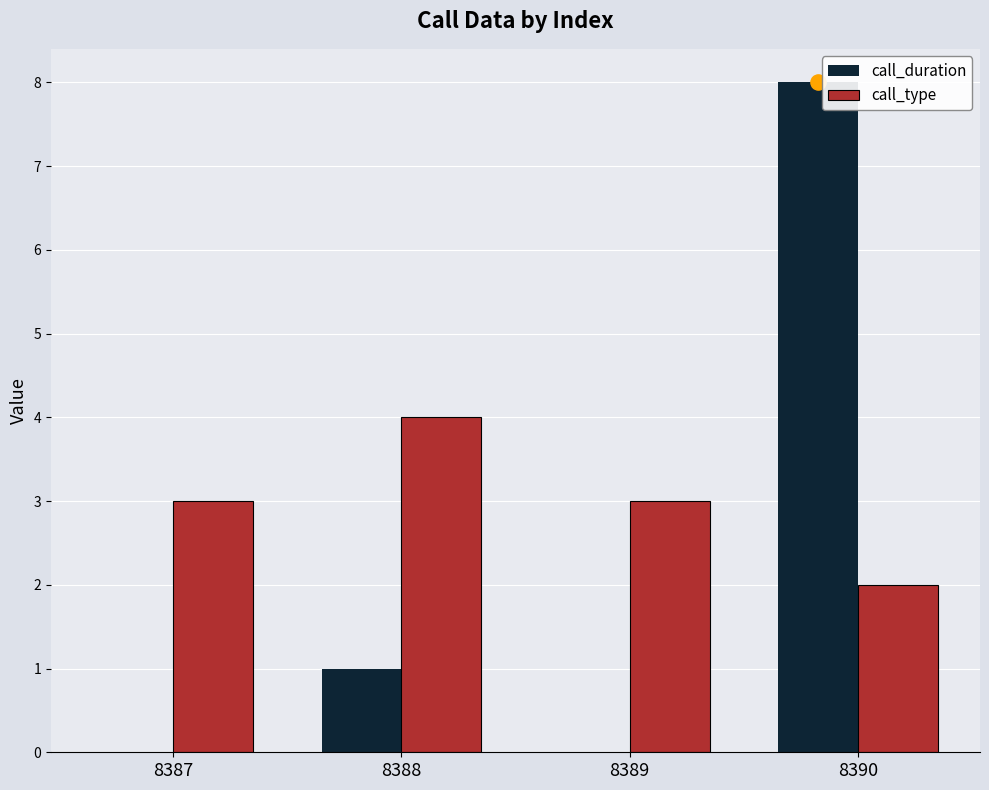

Is the value of call_duration at 8388 greater than the value of call_type at 8390?

No